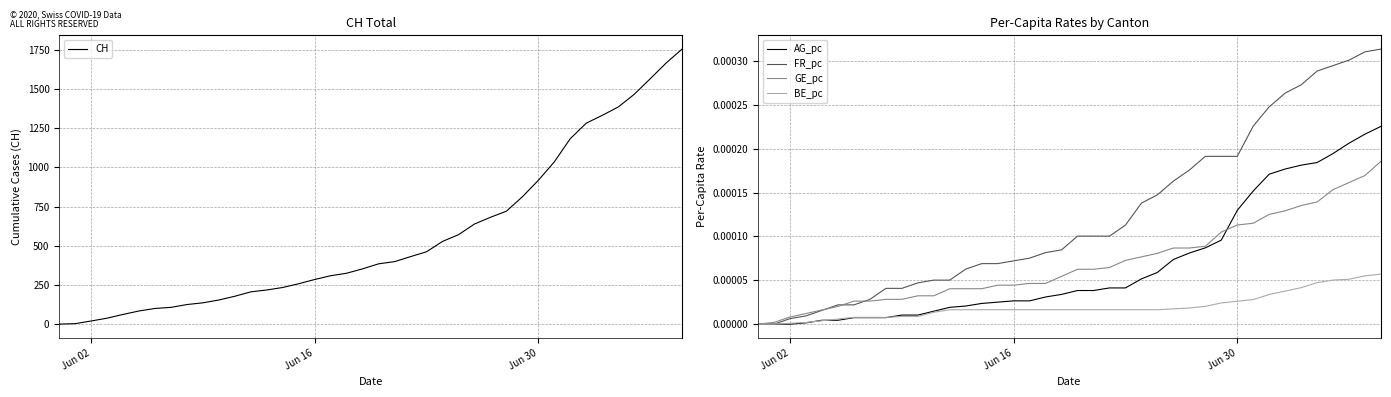

True or false: CH has more than 2 interior local peaks.

False